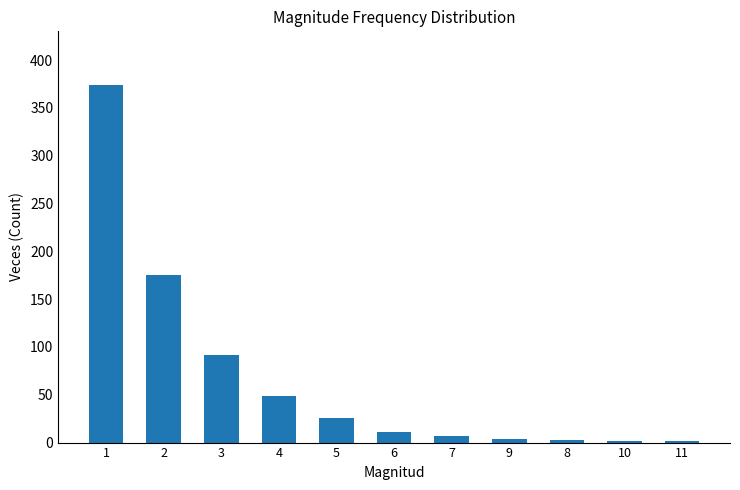

Between 10 and 7, which is larger?

7